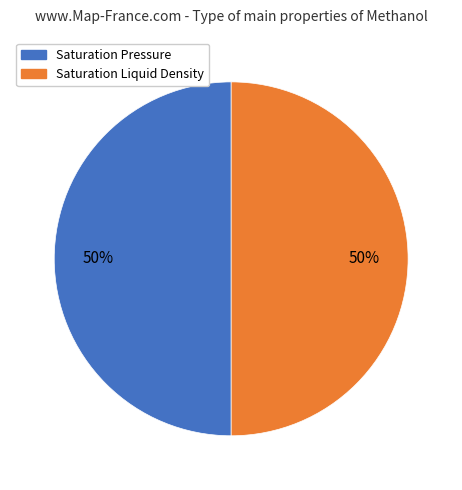

How many segments does this pie chart have?

2